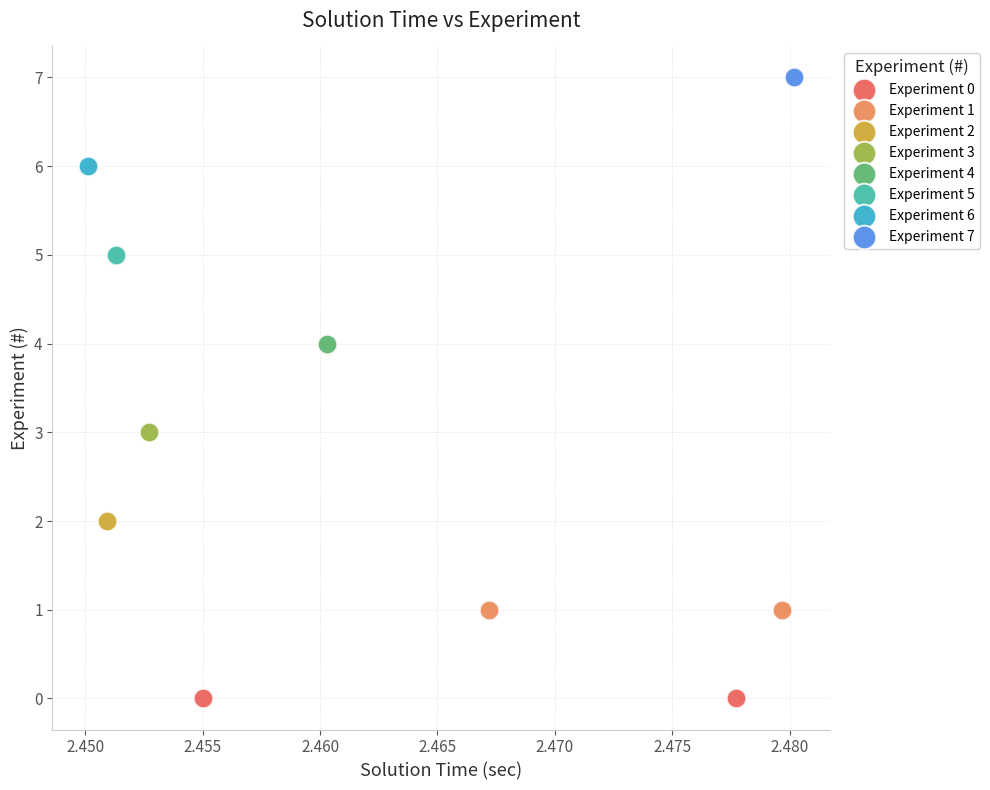

What are all the series names shown in the legend?

Experiment 0, Experiment 1, Experiment 2, Experiment 3, Experiment 4, Experiment 5, Experiment 6, Experiment 7